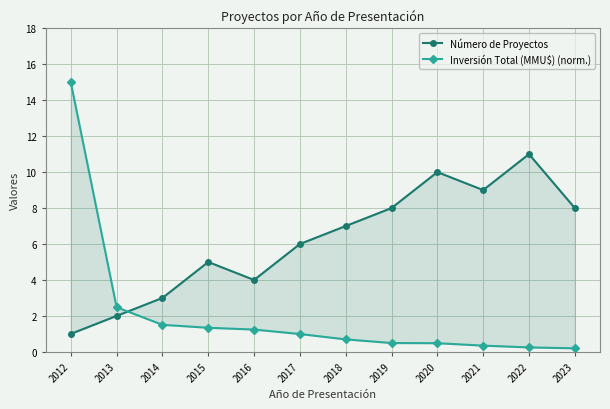

Which series has the largest total across all categories?

Número de Proyectos